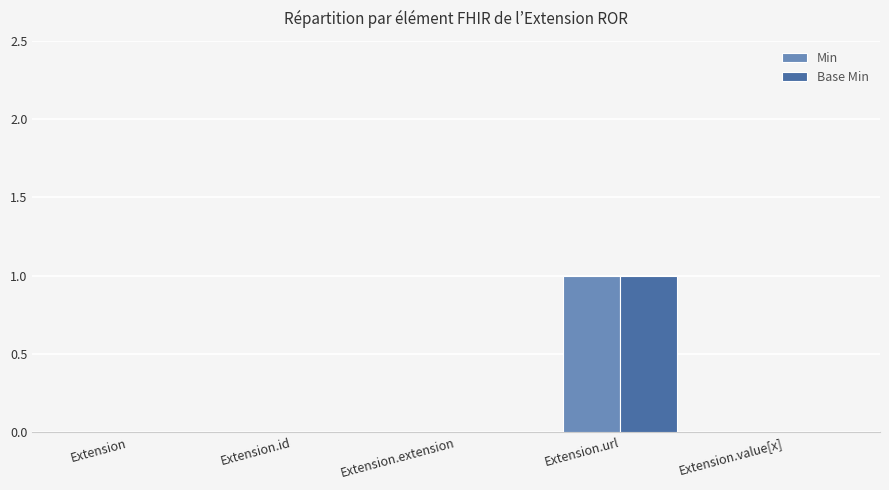

Which label corresponds to the largest value in the chart?

Extension.url